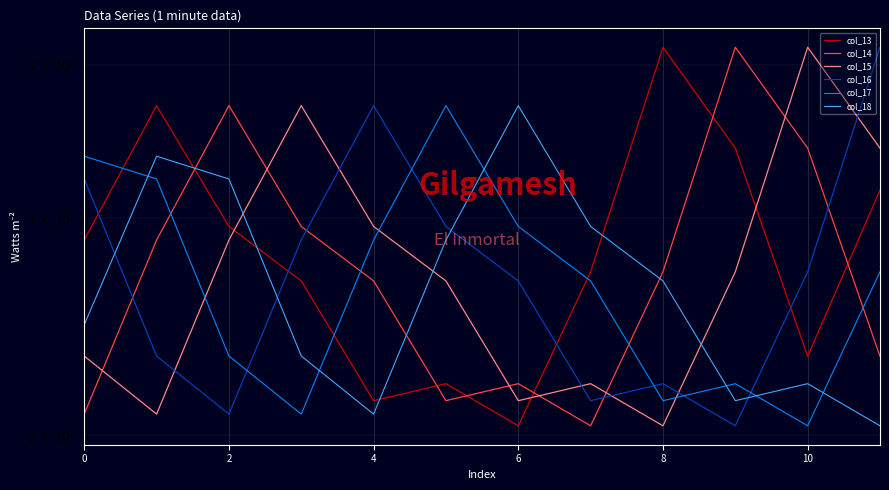

True or false: col_17 has more than 0 interior local peaks.

True